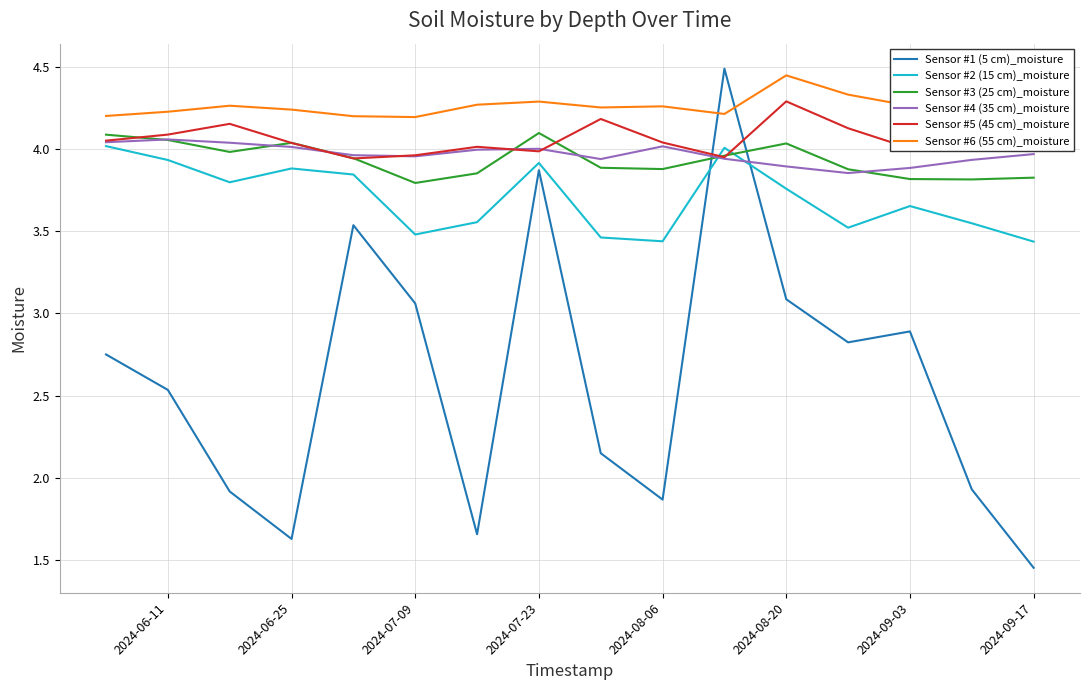

True or false: Sensor #4 (35 cm)_moisture and Sensor #6 (55 cm)_moisture cross at least once.

False